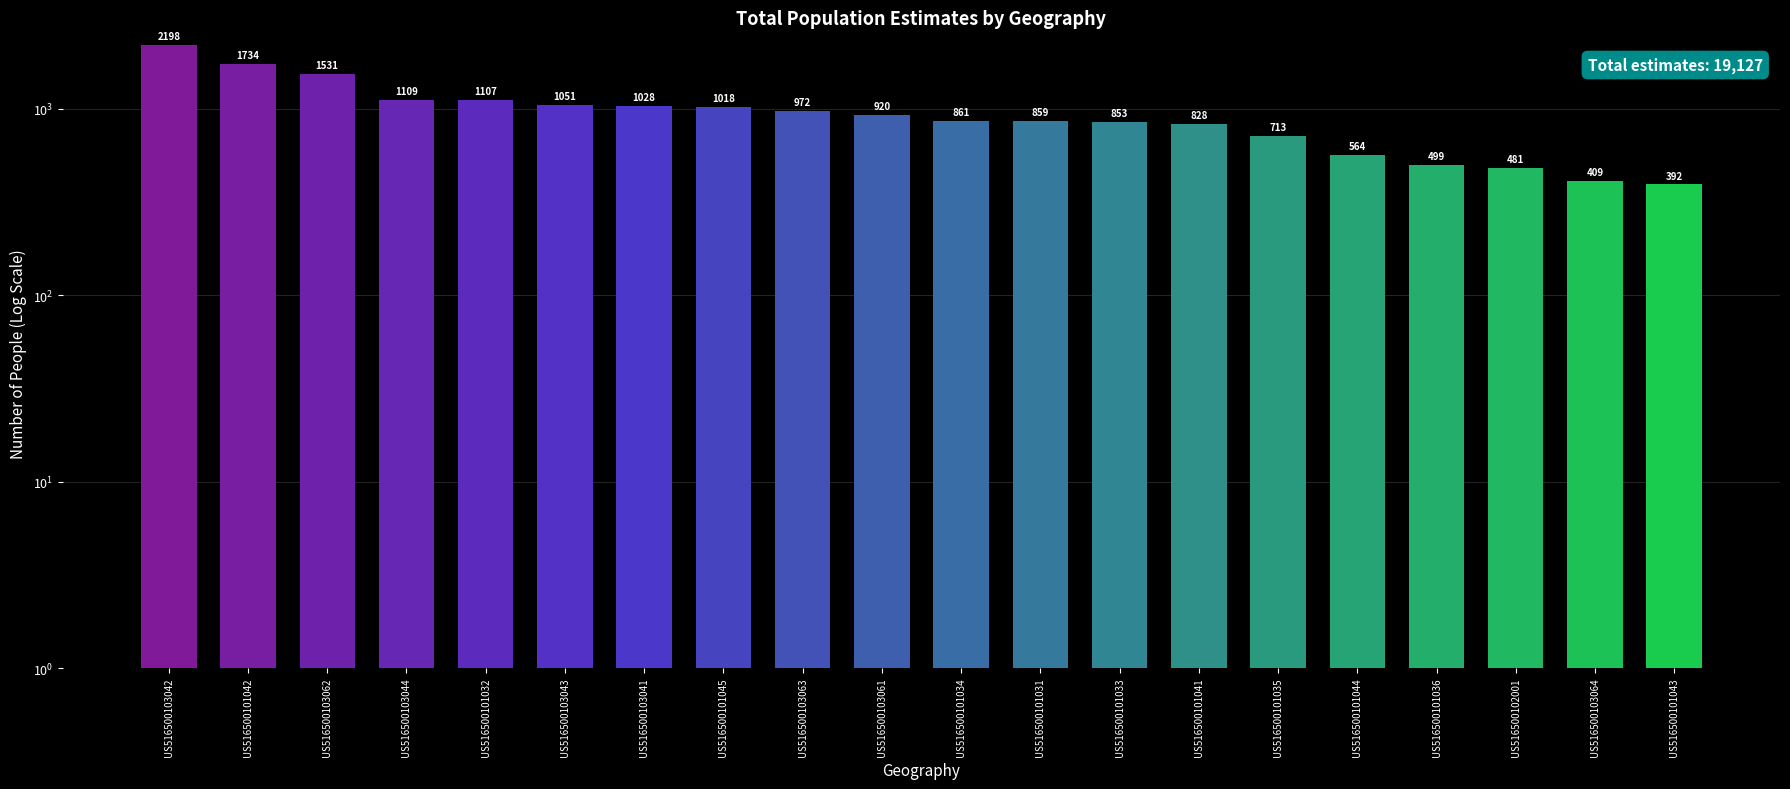

What is the difference between the maximum and second lowest values?

1789